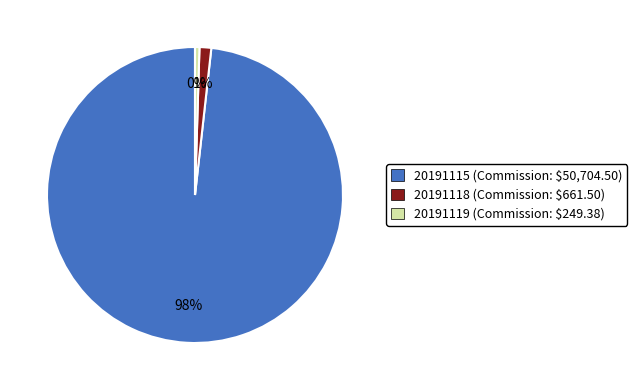

Which slice represents more than half of the pie?

20191115